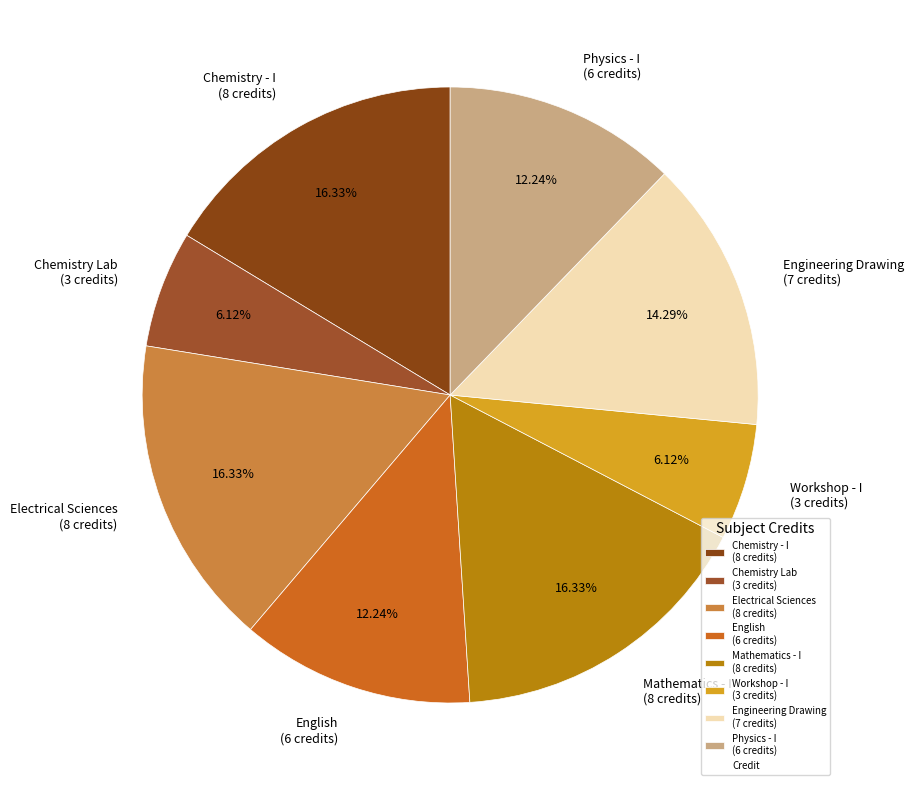

Between Engineering Drawing (7 credits) and English (6 credits), which is larger?

Engineering Drawing (7 credits)